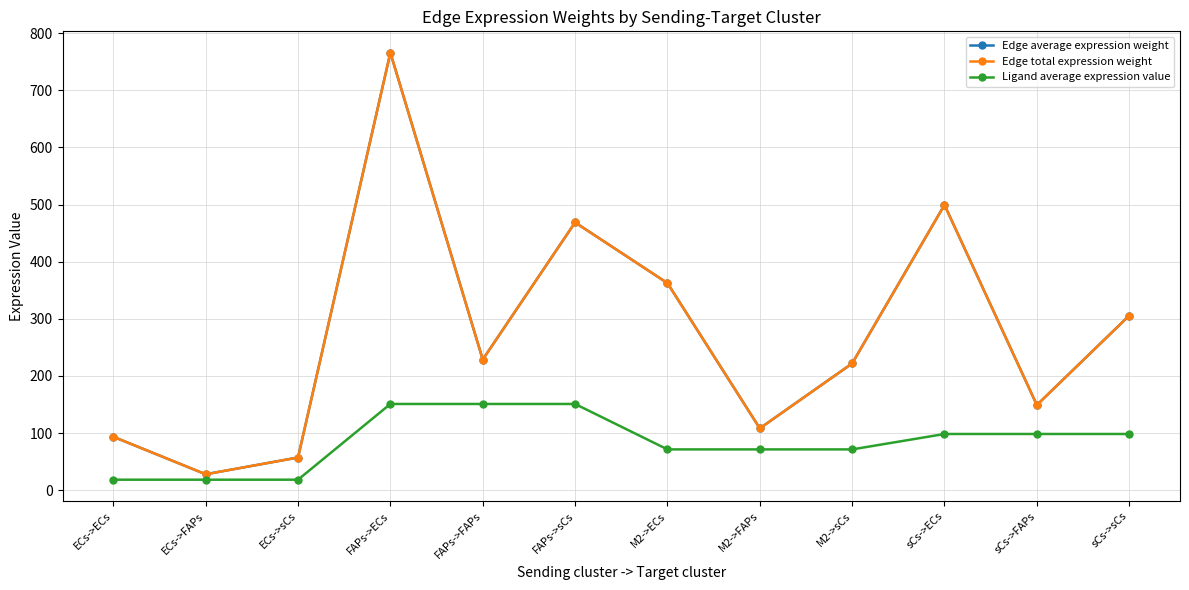

At how many categories does at least one series exceed 567?

1